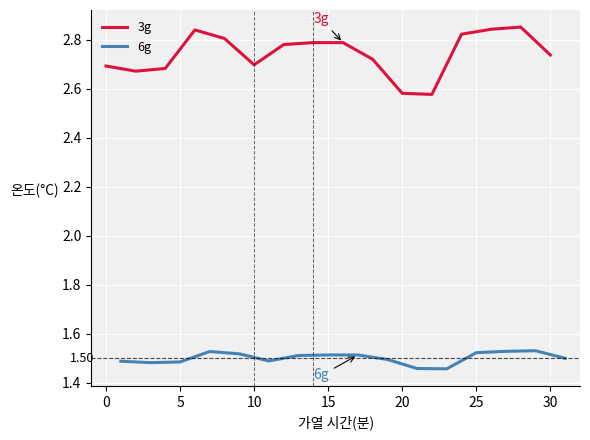

Reading left to right, extract all data points from this chart.

3g: 2.7	2.7	2.7	2.8	2.8	2.7	2.8	2.8	2.8	2.7	2.6	2.6	2.8	2.8	2.9	2.7
6g: 1.5	1.5	1.5	1.5	1.5	1.5	1.5	1.5	1.5	1.5	1.5	1.5	1.5	1.5	1.5	1.5